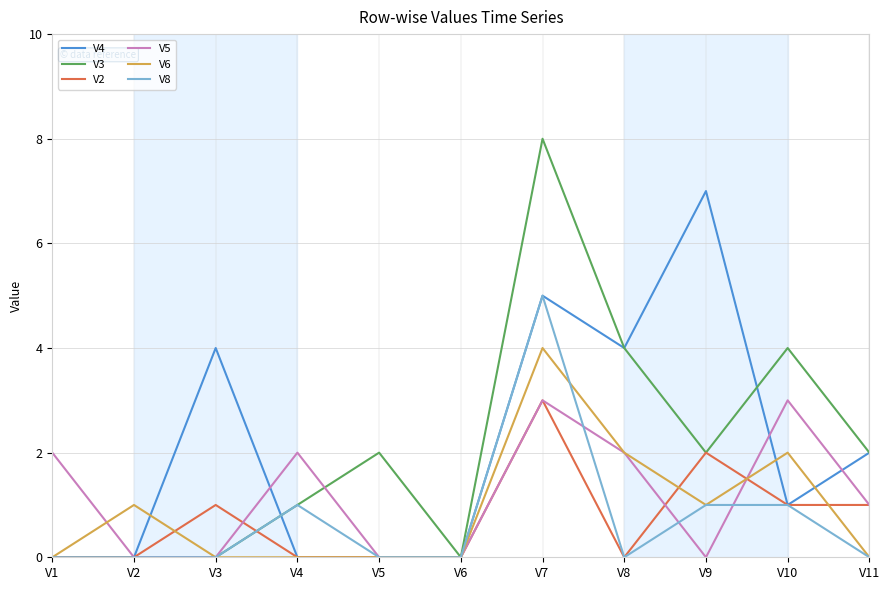

Which category has the highest value across all series?

V7